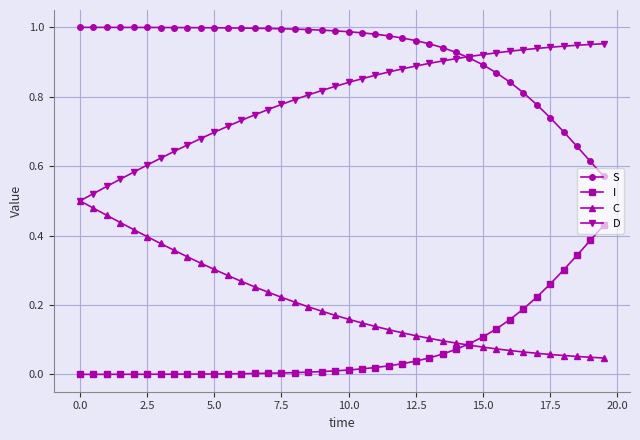

List the series in order of their peak value, highest first.

S, D, C, I